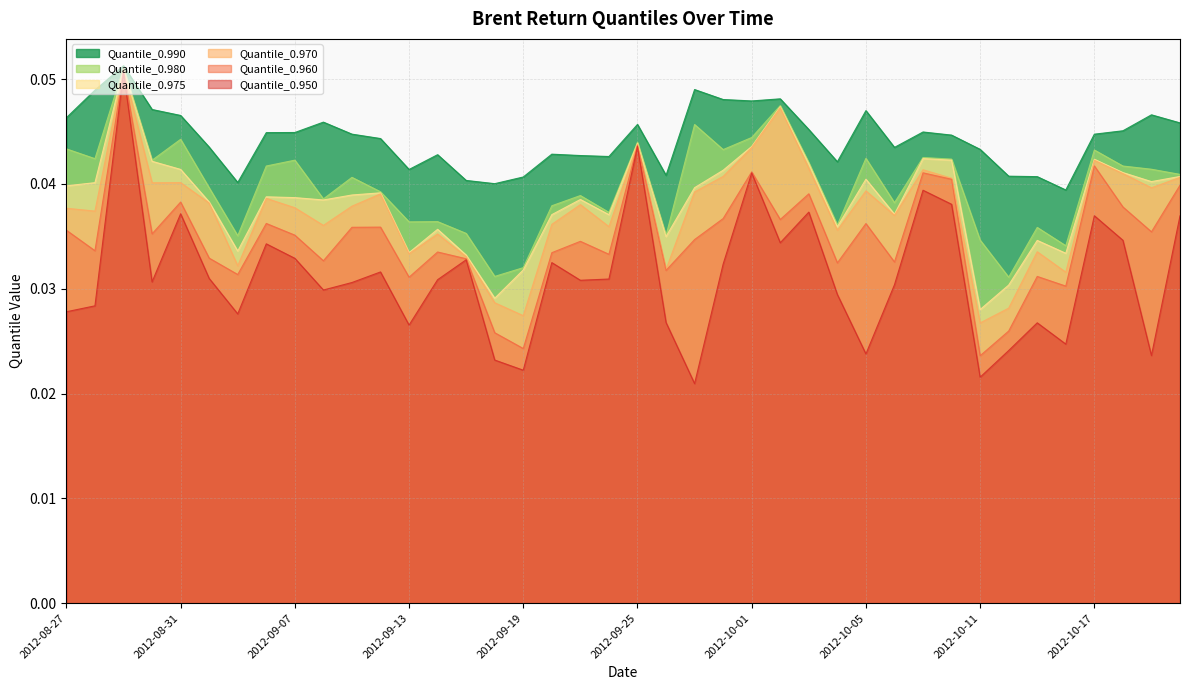

List the series in order of their peak value, highest first.

Quantile_0.990, Quantile_0.980, Quantile_0.975, Quantile_0.970, Quantile_0.960, Quantile_0.950